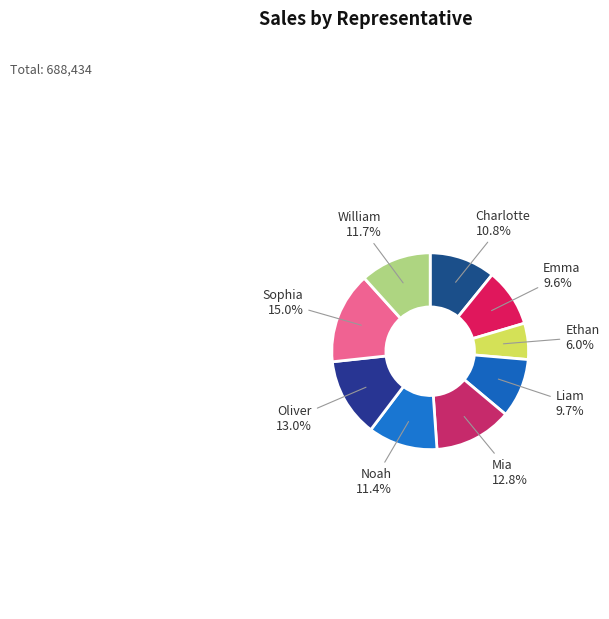

Between Ethan and Liam, which is larger?

Liam